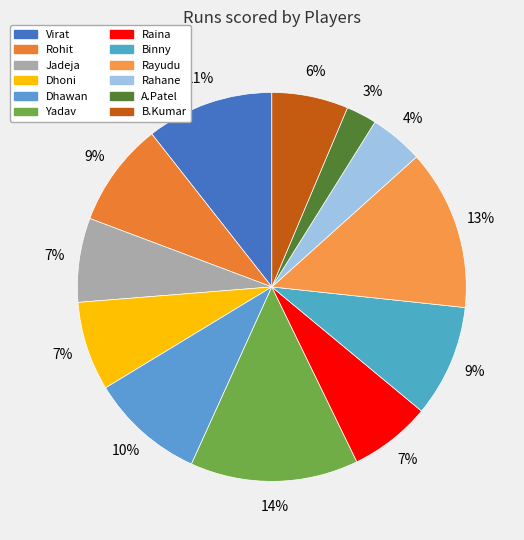

What portion of the pie excludes Yadav?

86.0%